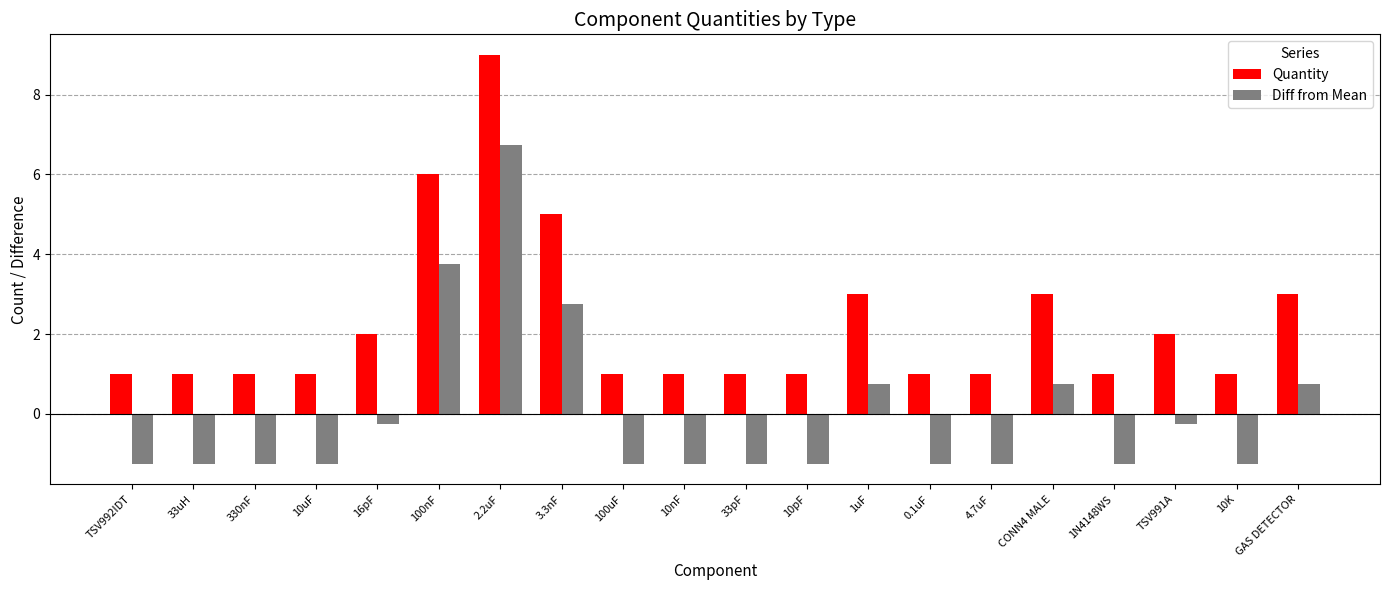

Reading left to right, extract all data points from this chart.

Quantity: TSV992IDT=1.0	33uH=1.0	330nF=1.0	10uF=1.0	16pF=2.0	100nF=6.0	2.2uF=9.0	3.3nF=5.0	100uF=1.0	10nF=1.0	33pF=1.0	10pF=1.0	1uF=3.0	0.1uF=1.0	4.7uF=1.0	CONN4 MALE=3.0	1N4148WS=1.0	TSV991A=2.0	10K=1.0	GAS DETECTOR=3.0
Diff from Mean: TSV992IDT=-1.2	33uH=-1.2	330nF=-1.2	10uF=-1.2	16pF=-0.2	100nF=3.8	2.2uF=6.8	3.3nF=2.8	100uF=-1.2	10nF=-1.2	33pF=-1.2	10pF=-1.2	1uF=0.8	0.1uF=-1.2	4.7uF=-1.2	CONN4 MALE=0.8	1N4148WS=-1.2	TSV991A=-0.2	10K=-1.2	GAS DETECTOR=0.8